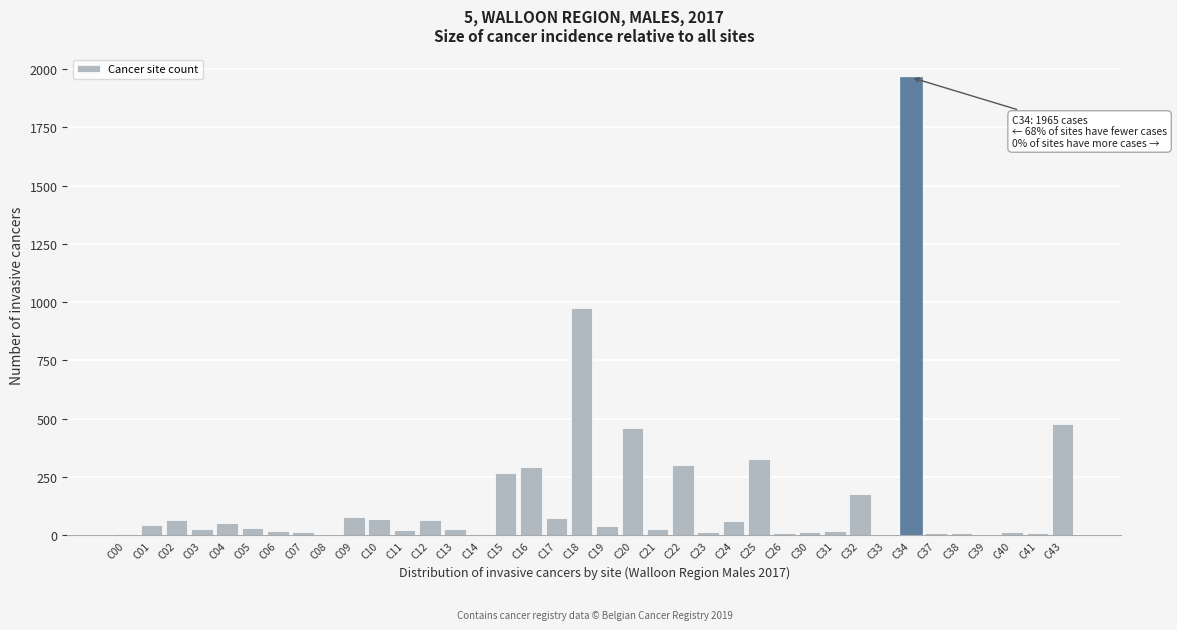

Is it true that the value at C15 is 158?

False